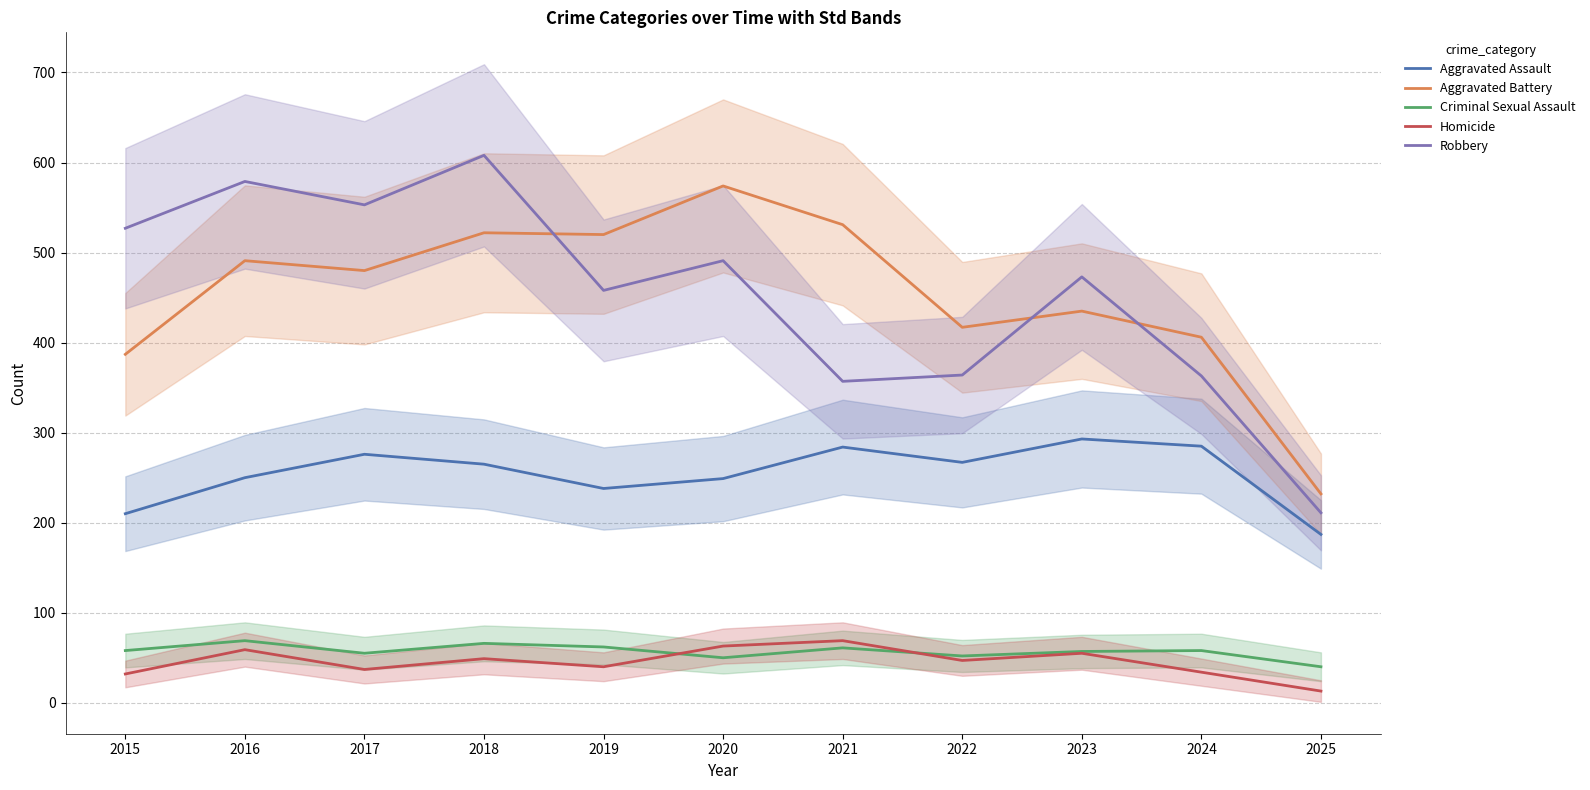

True or false: Robbery has a value of 304 at 2025.

False